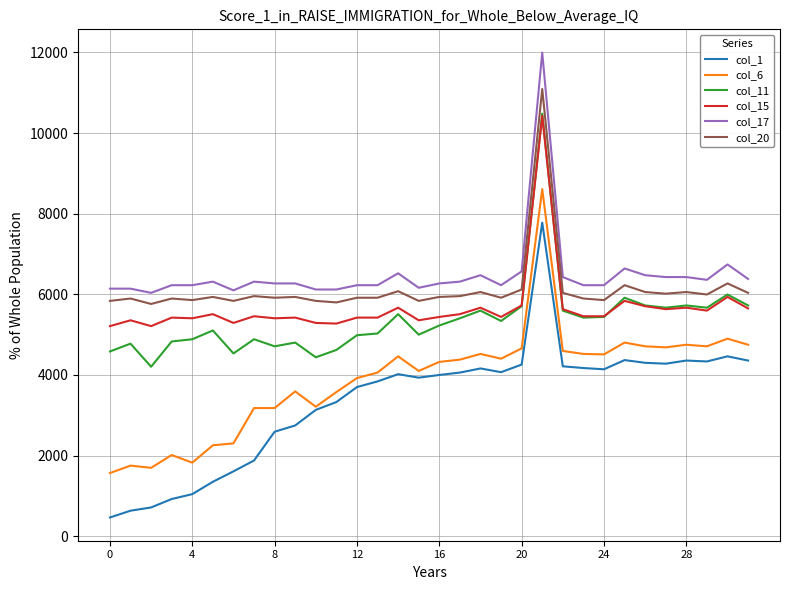

True or false: col_20 and col_11 intersect in this chart.

False